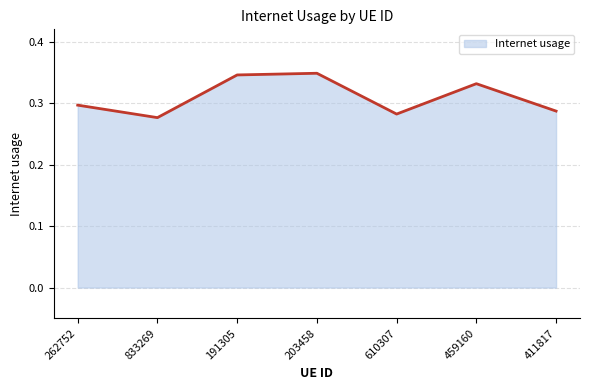

How many series are shown in this chart?

1